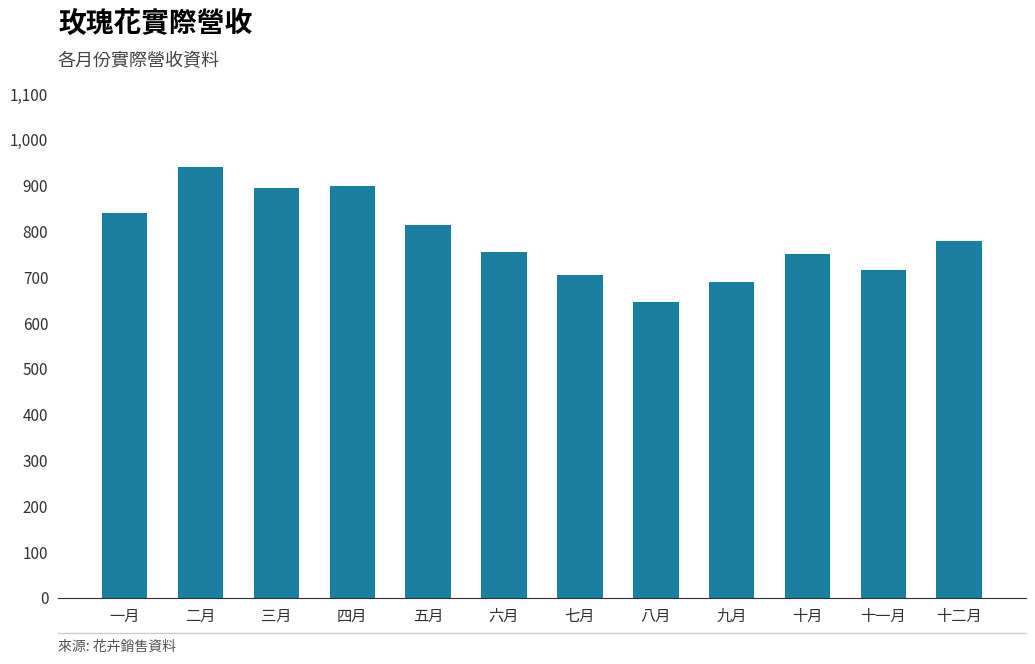

Which category has the highest value across all series?

二月